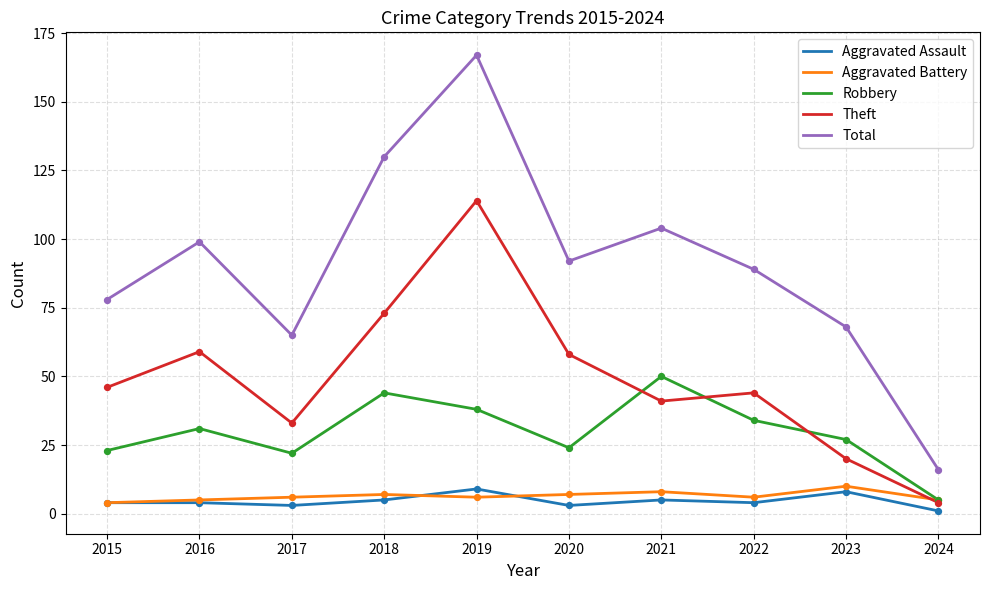

Is the value of Robbery at 2023 greater than the value of Total at 2023?

No